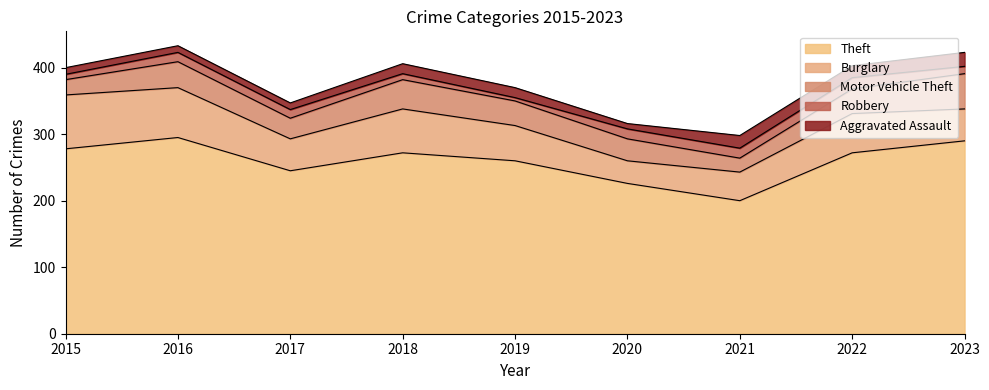

What is the difference between the Motor Vehicle Theft values at 2022 and 2015?

14